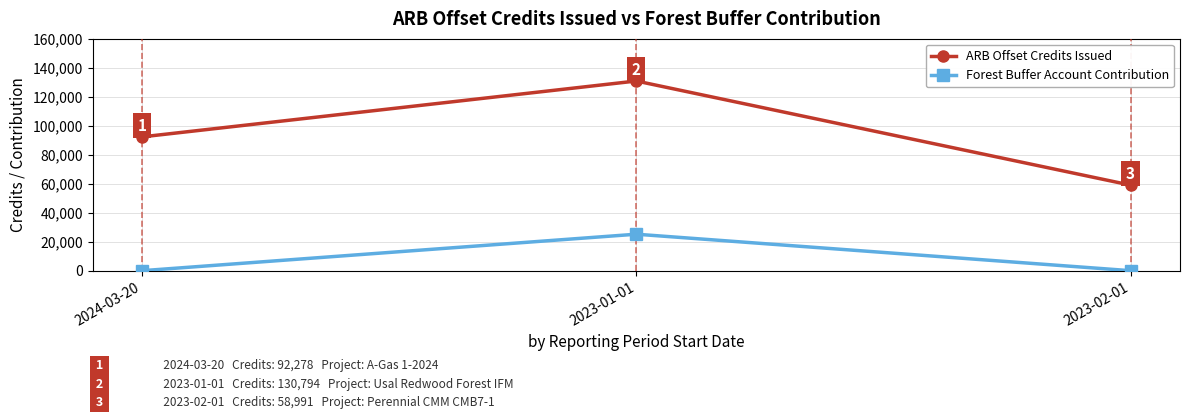

What is the maximum value shown in the chart?

130794